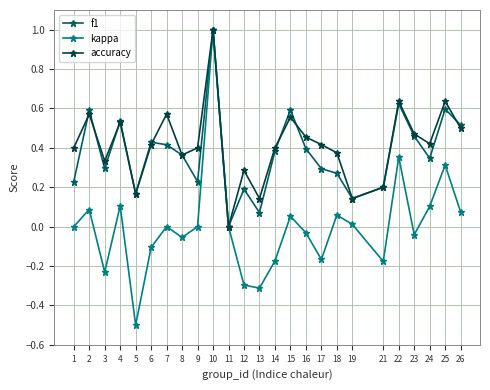

What is the sum of the accuracy values at 12 and 18?

0.7